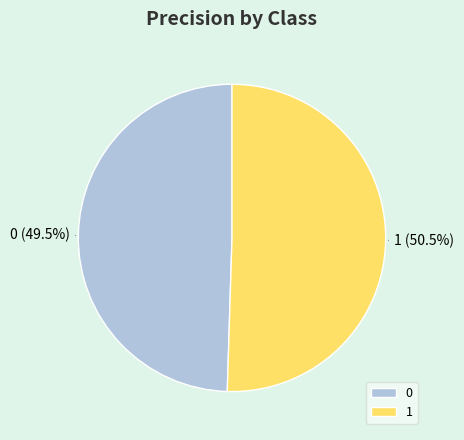

How many slices are in this pie chart?

2